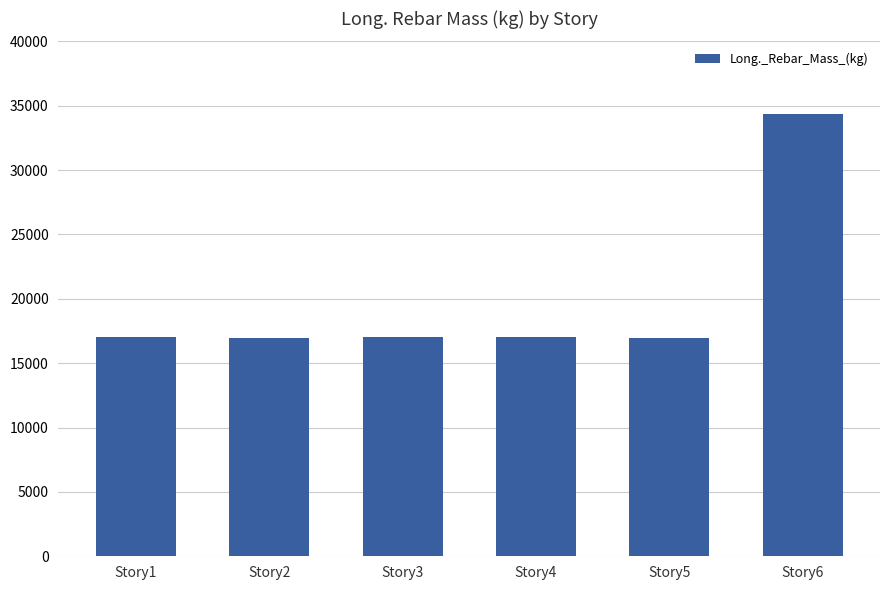

Is it true that the value at Story6 is 21329.5?

False